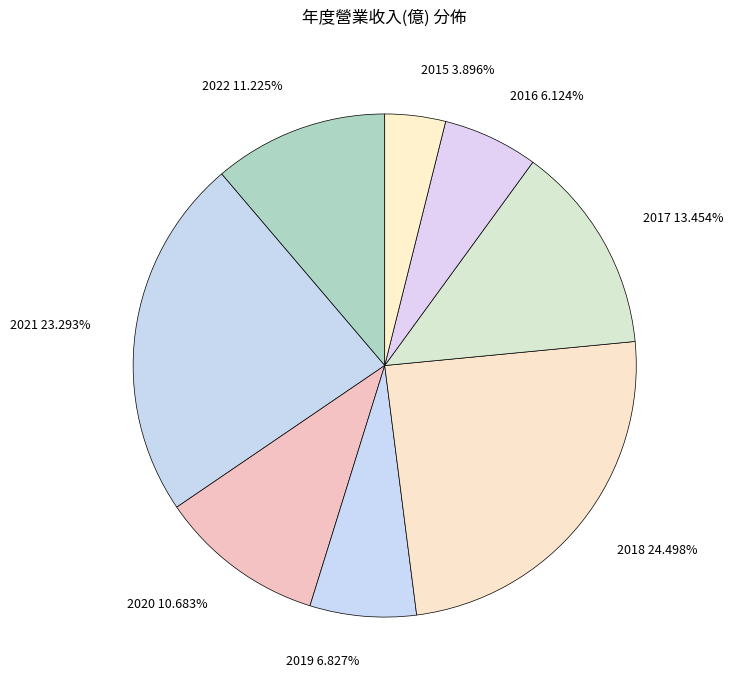

What is the ratio of the value at 2018 to the value at 2015?

6.3